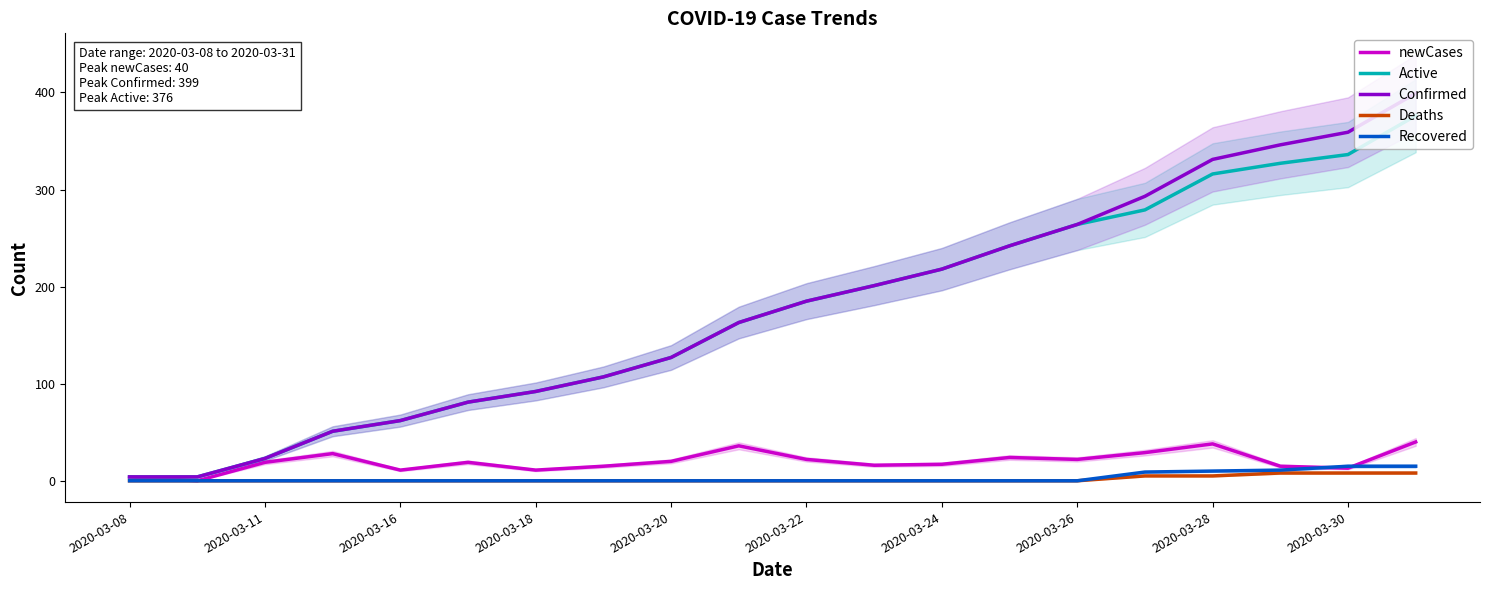

How many lines are shown in the chart?

5